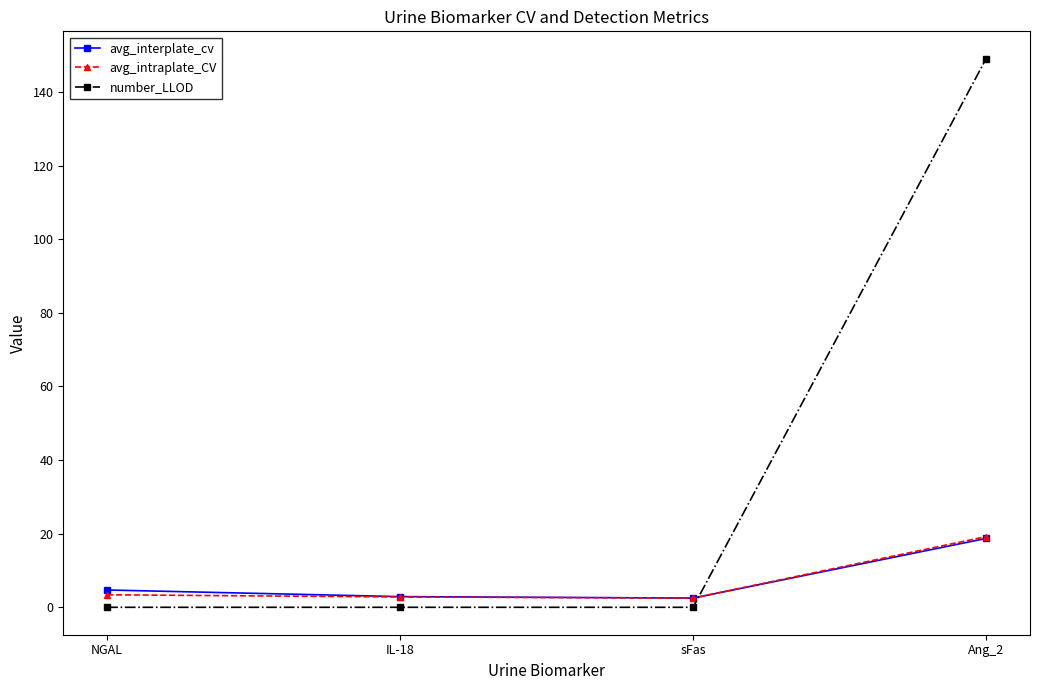

At how many categories does at least one series exceed 27?

1